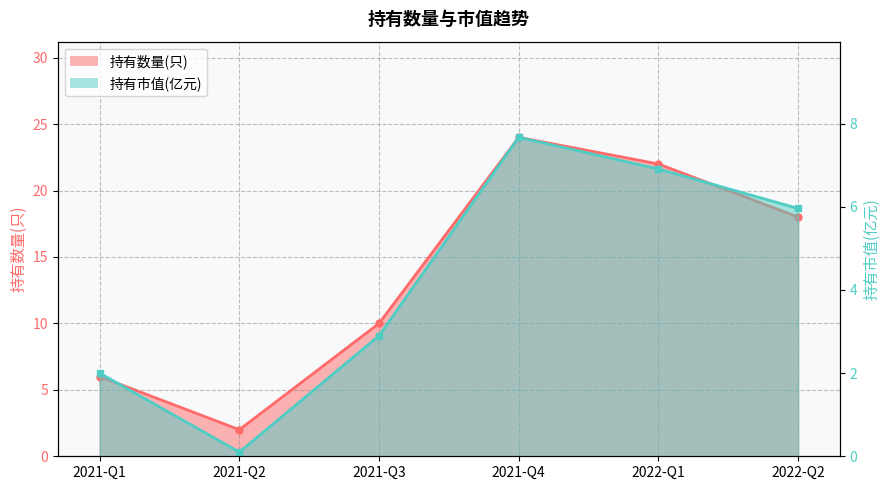

True or false: 持有数量(只) and 持有市值(亿元) intersect in this chart.

False